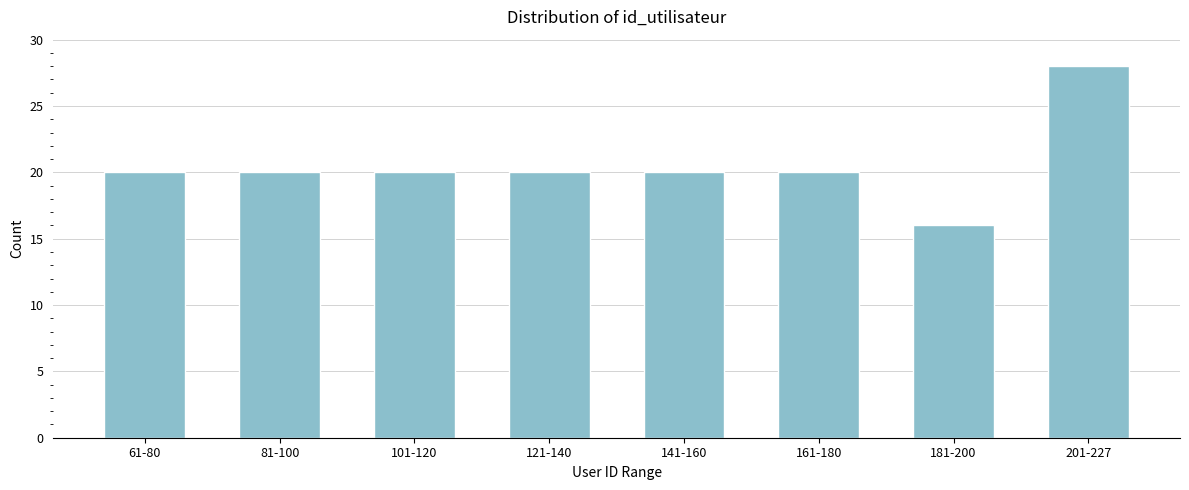

Reading left to right, what are all the values shown in this chart?

61-80=20	81-100=20	101-120=20	121-140=20	141-160=20	161-180=20	181-200=16	201-227=28